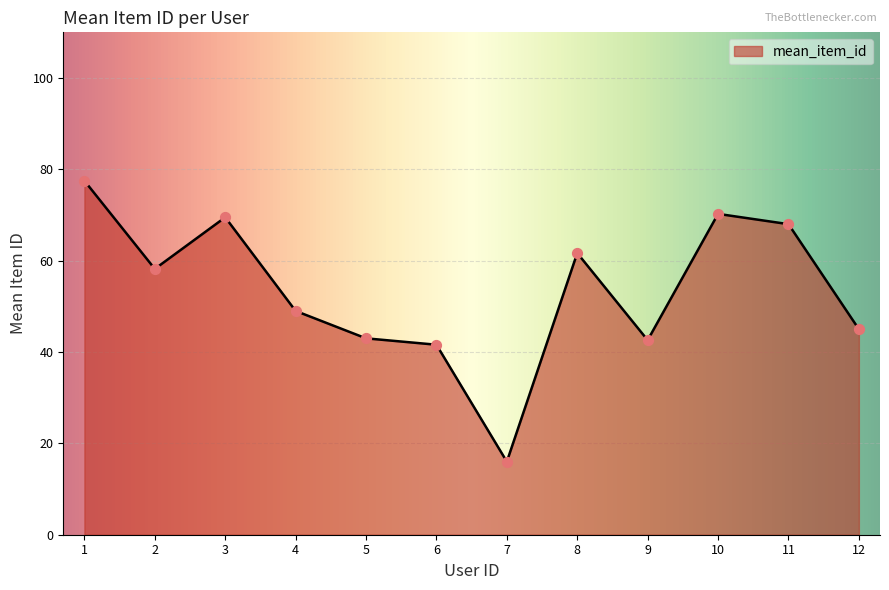

What is the ratio of the value at 12 to the value at 10?

0.6